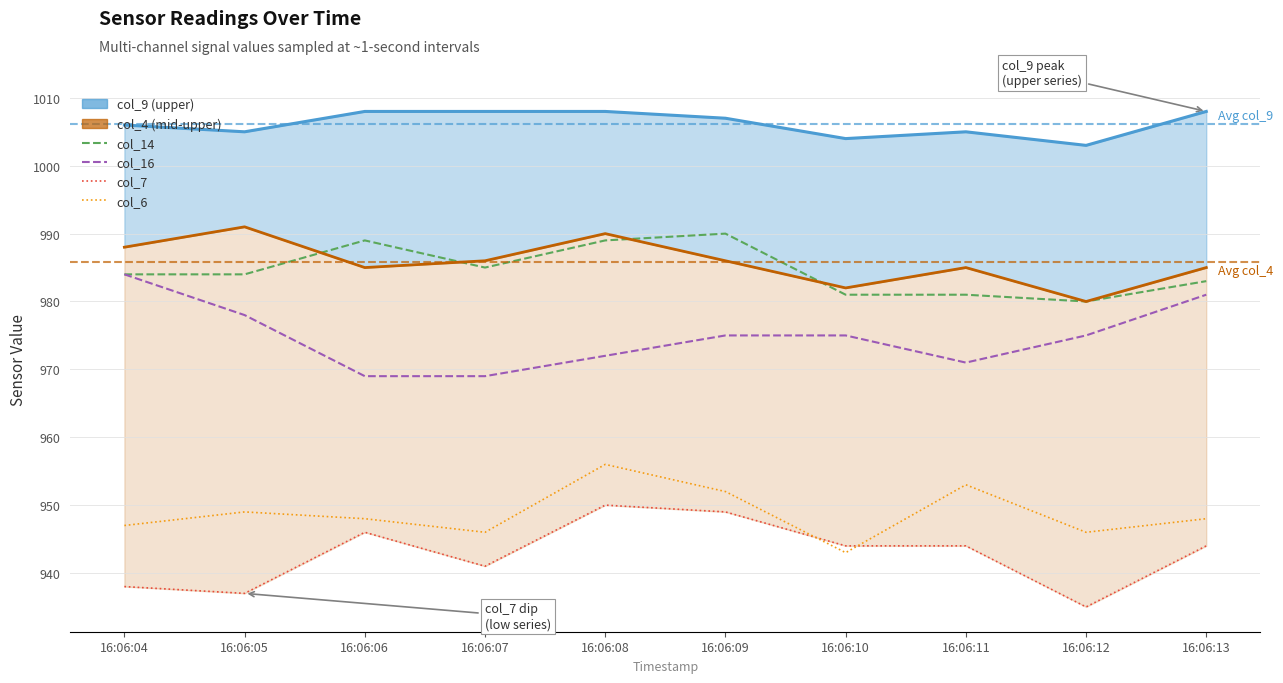

Reading left to right, what are all the values shown in this chart?

col_4: 16:06:04=988	16:06:05=991	16:06:06=985	16:06:07=986	16:06:08=990	16:06:09=986	16:06:10=982	16:06:11=985	16:06:12=980	16:06:13=985
col_7: 16:06:04=938	16:06:05=937	16:06:06=946	16:06:07=941	16:06:08=950	16:06:09=949	16:06:10=944	16:06:11=944	16:06:12=935	16:06:13=944
col_14: 16:06:04=984	16:06:05=984	16:06:06=989	16:06:07=985	16:06:08=989	16:06:09=990	16:06:10=981	16:06:11=981	16:06:12=980	16:06:13=983
col_9: 16:06:04=1006	16:06:05=1005	16:06:06=1008	16:06:07=1008	16:06:08=1008	16:06:09=1007	16:06:10=1004	16:06:11=1005	16:06:12=1003	16:06:13=1008
col_16: 16:06:04=984	16:06:05=978	16:06:06=969	16:06:07=969	16:06:08=972	16:06:09=975	16:06:10=975	16:06:11=971	16:06:12=975	16:06:13=981
col_6: 16:06:04=947	16:06:05=949	16:06:06=948	16:06:07=946	16:06:08=956	16:06:09=952	16:06:10=943	16:06:11=953	16:06:12=946	16:06:13=948